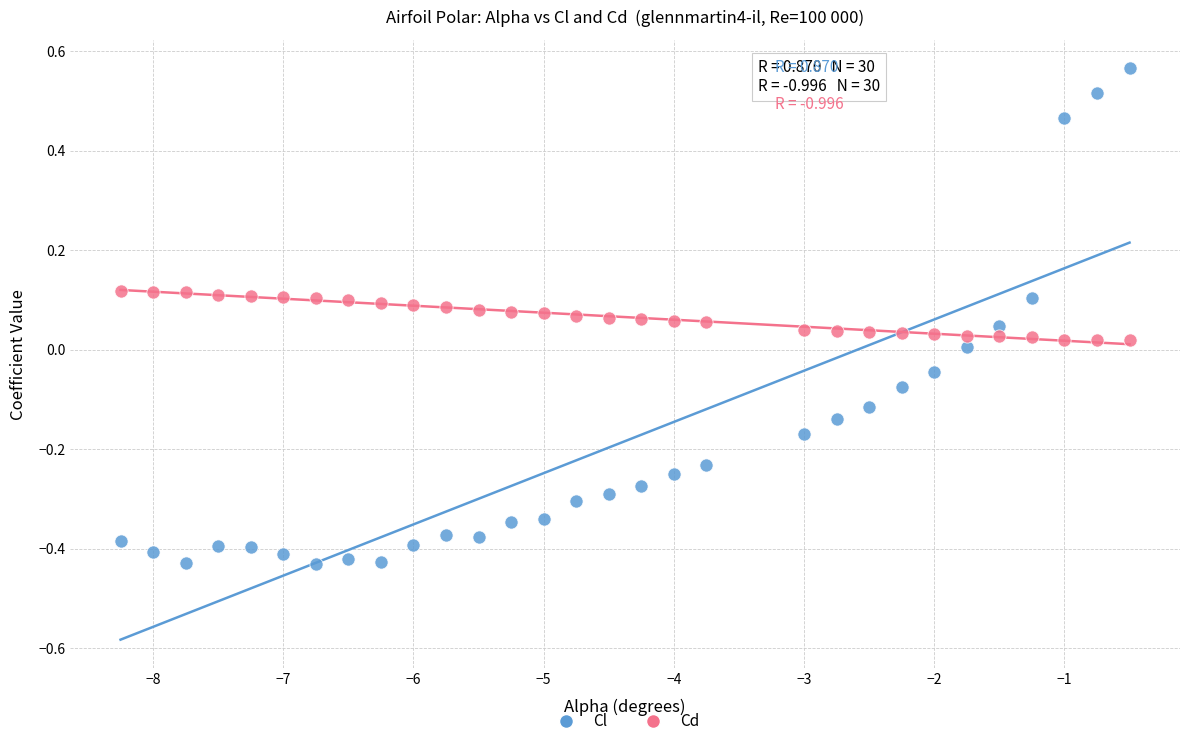

Across all data points, what is the range of Y values (max minus min)?

1.0